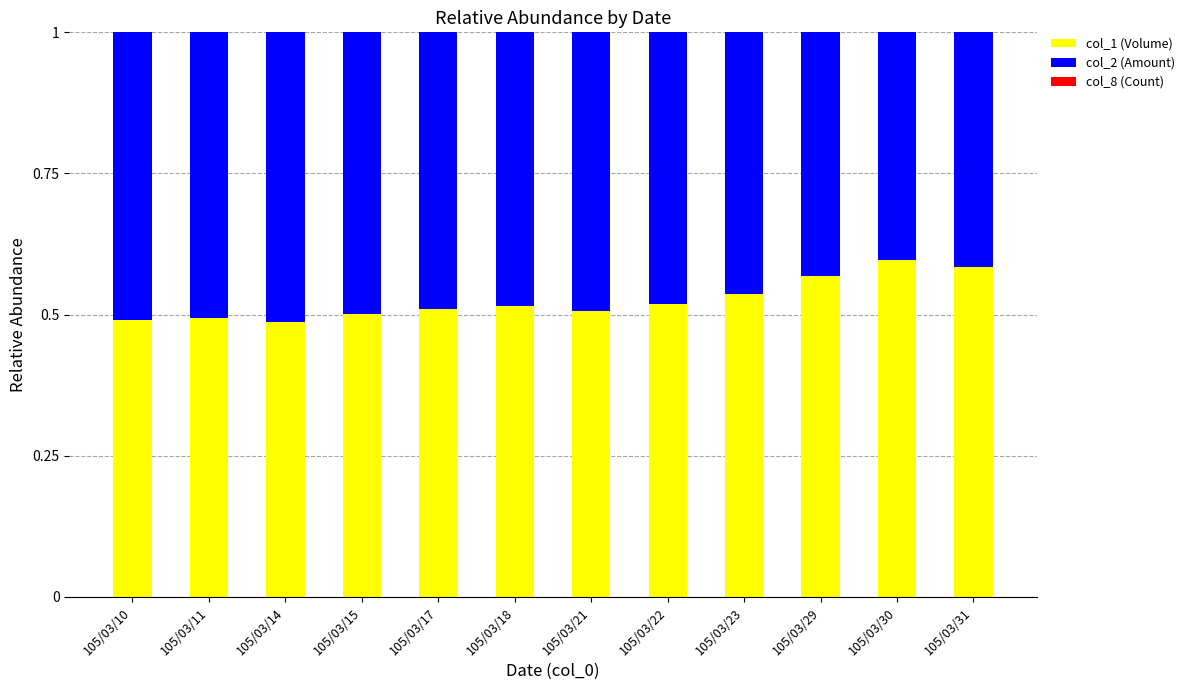

Between 105/03/14 and 105/03/21, which series saw the biggest shift?

col_1 (Volume)